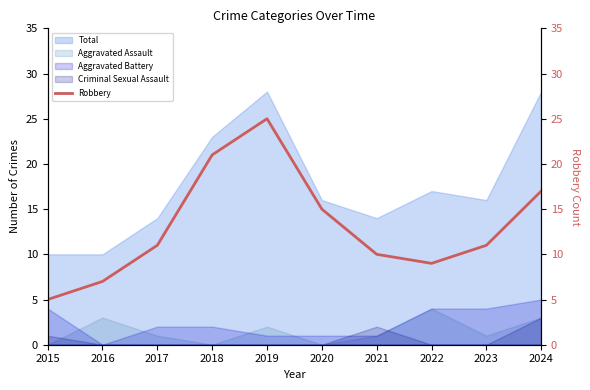

At which category does the chart reach its peak across all series?

2019